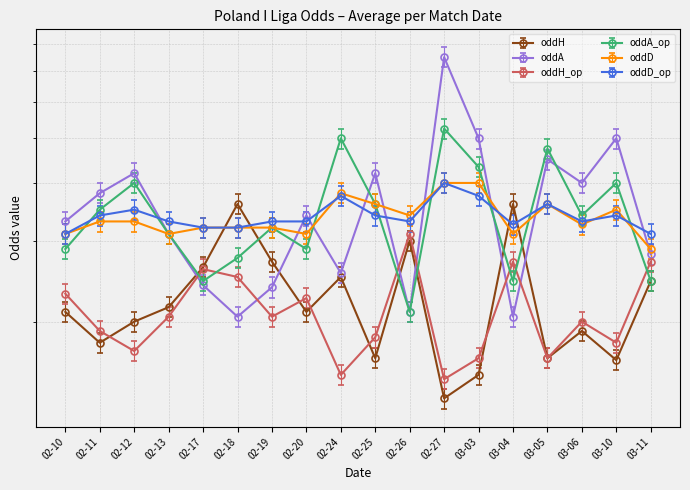

What is the minimum value shown in the chart?

1.4